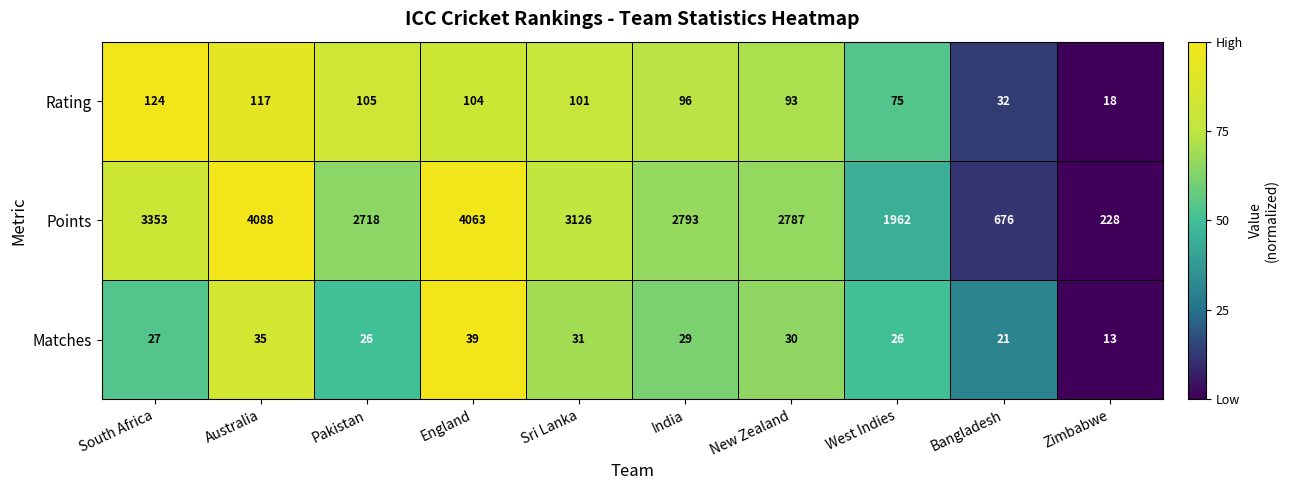

What is the spread (max minus min) of values at India?

2764